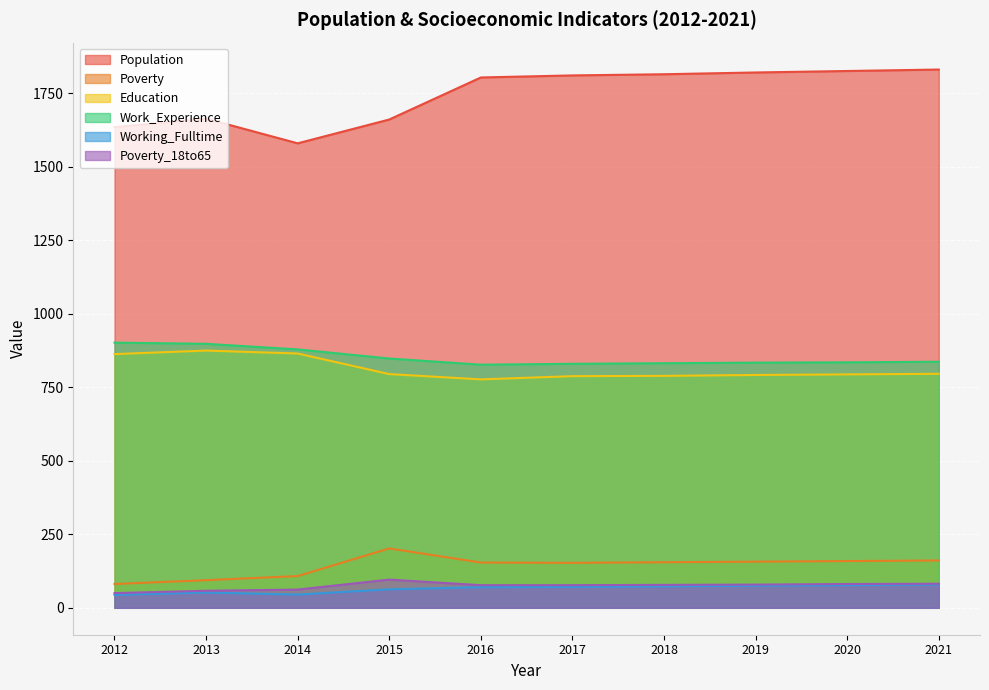

What is the difference between the highest and lowest values at 2015?

1598